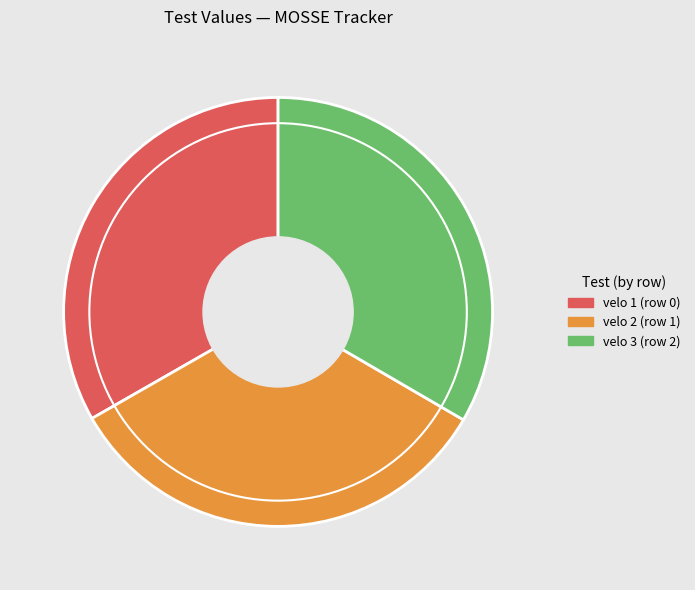

Is it true that velo 2 (row 1) is 33% of the pie?

True